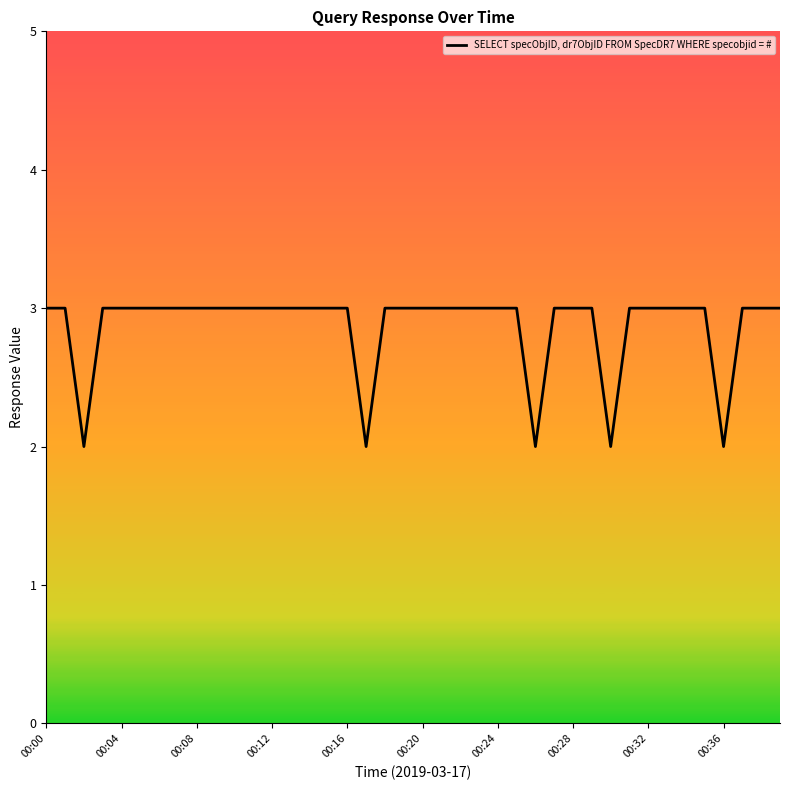

Is this an area chart (filled region under the line)?

No